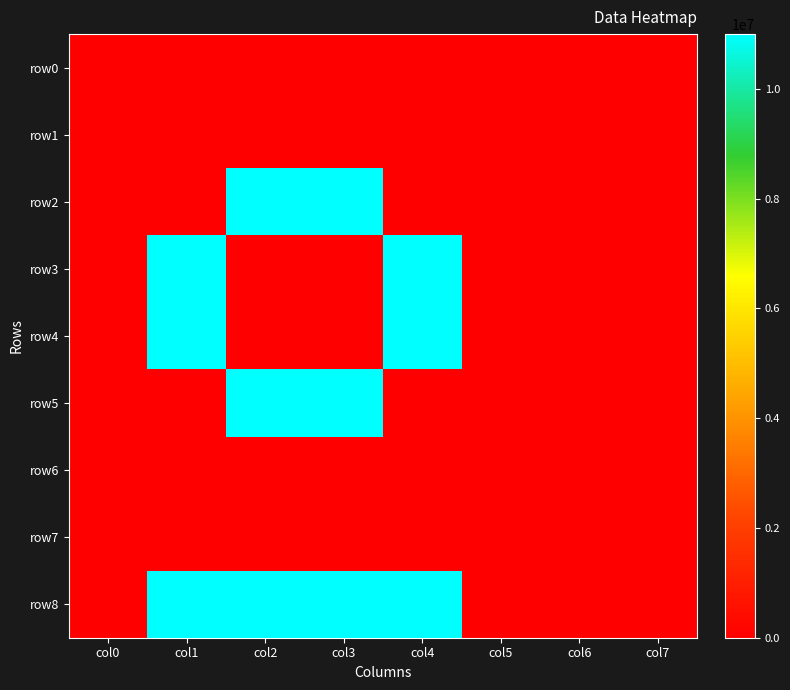

At which category is the sum across all series the highest?

col1